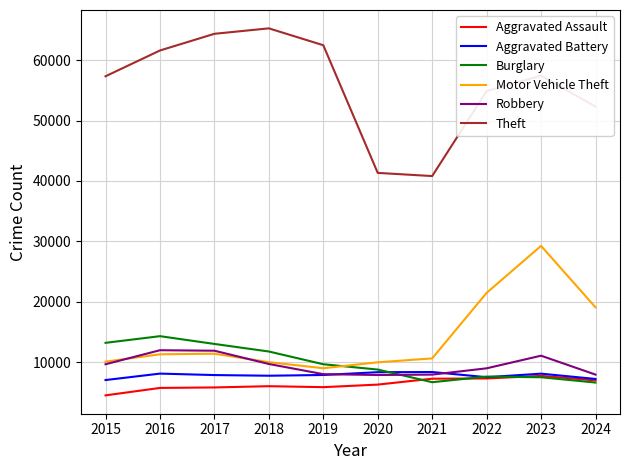

What is the greatest value displayed?

65290